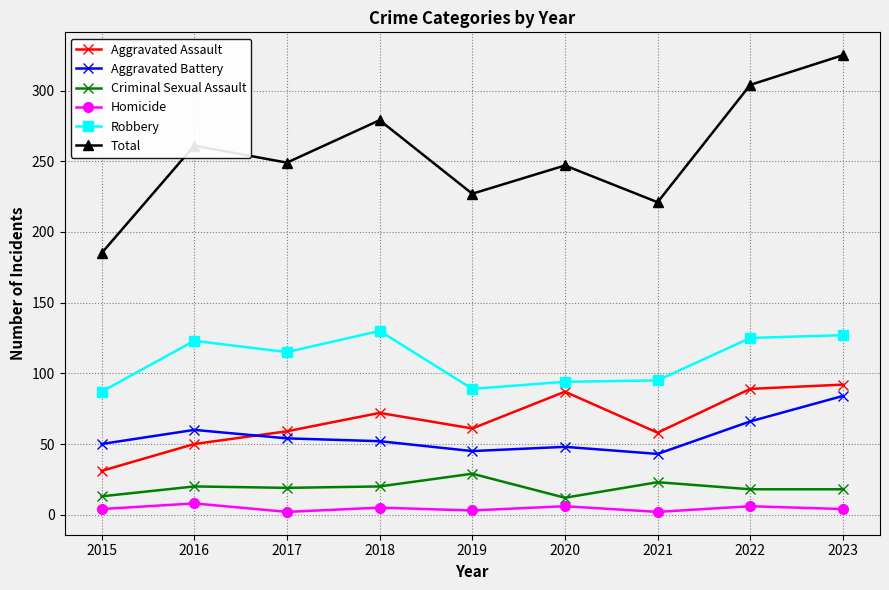

What is the difference between the maximum and minimum values in the Homicide series?

6